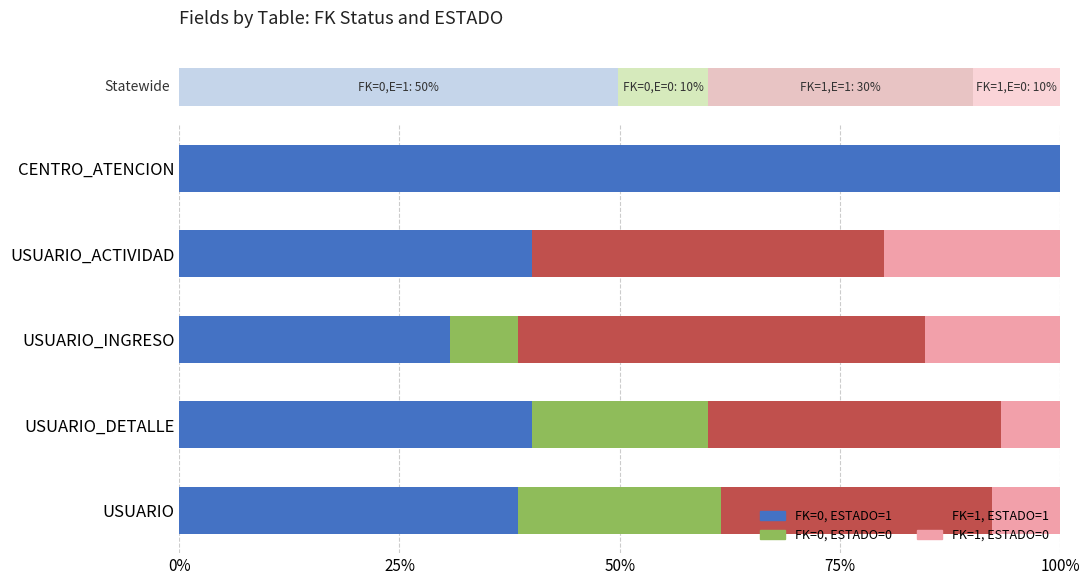

What is the sum of all FK=0, ESTADO=1 values?

249.2